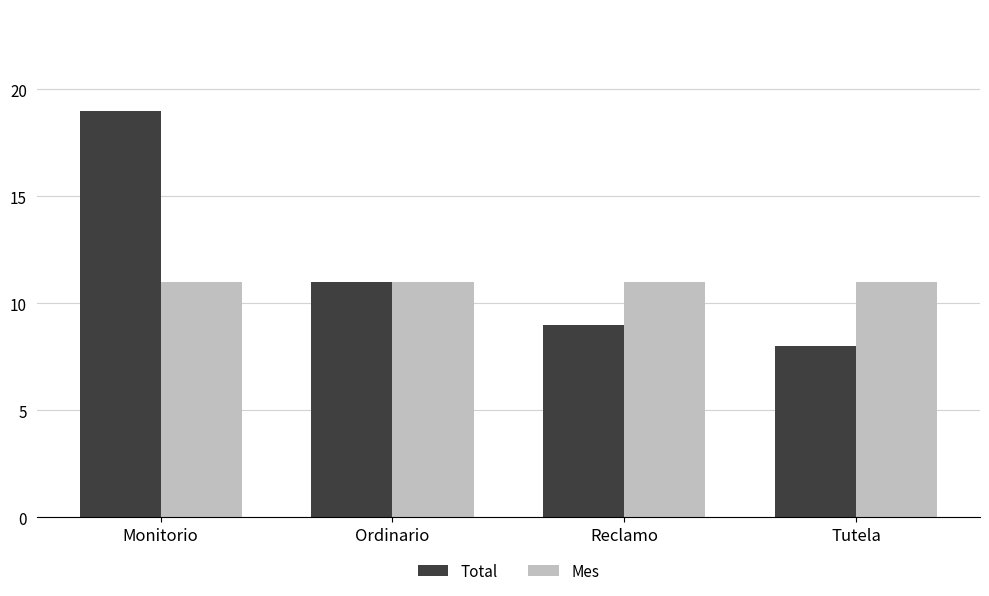

The value of Mes at Ordinario is 11. True or false?

True